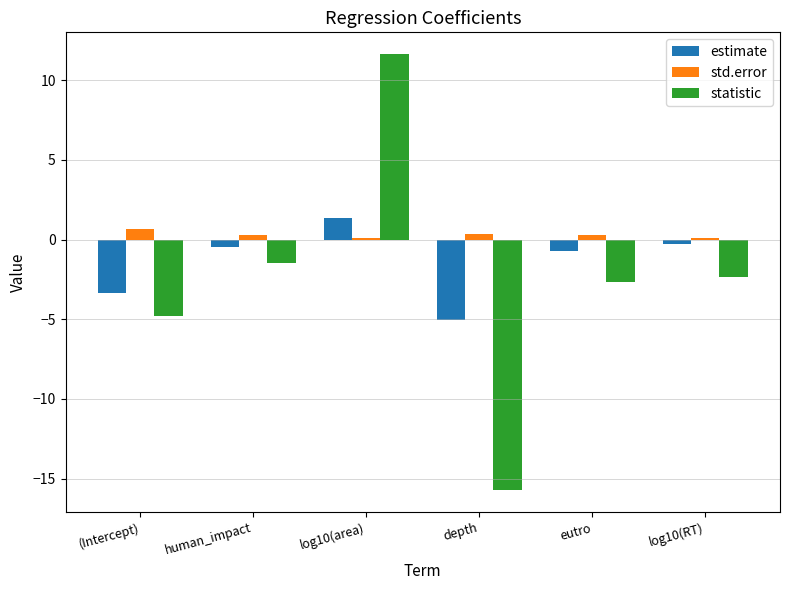

How many categories are shown in the chart?

6